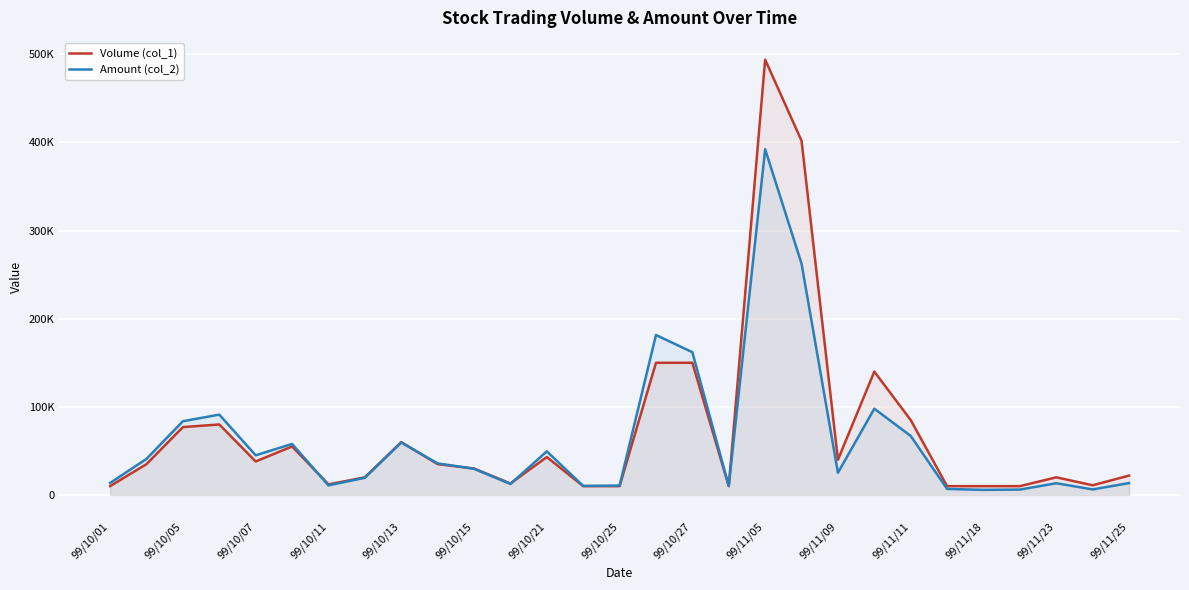

How many times do Volume (col_1) and Amount (col_2) cross each other?

5